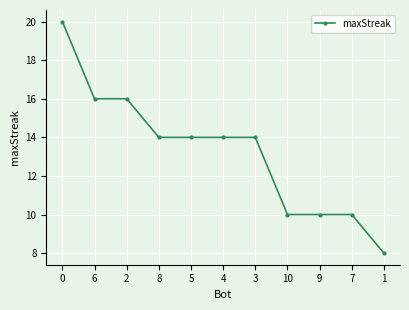

The chart shows a value of 16 at 2. True or false?

True